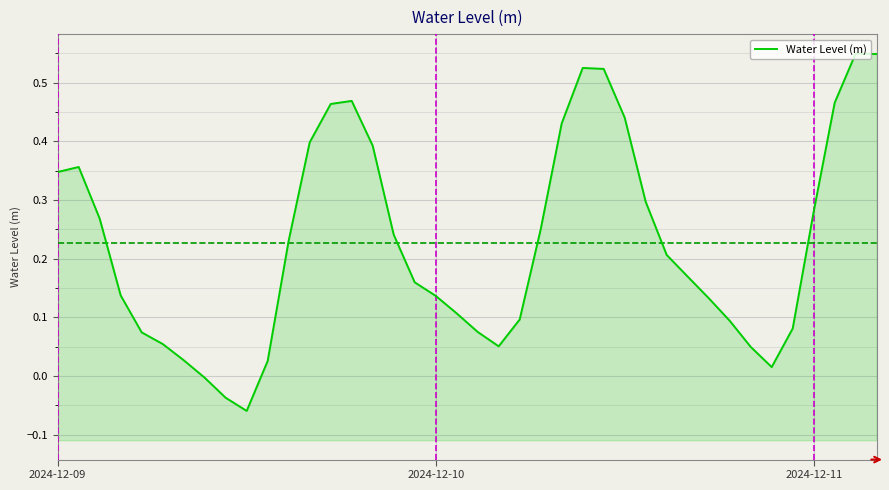

What is the minimum value shown in the chart?

-0.1